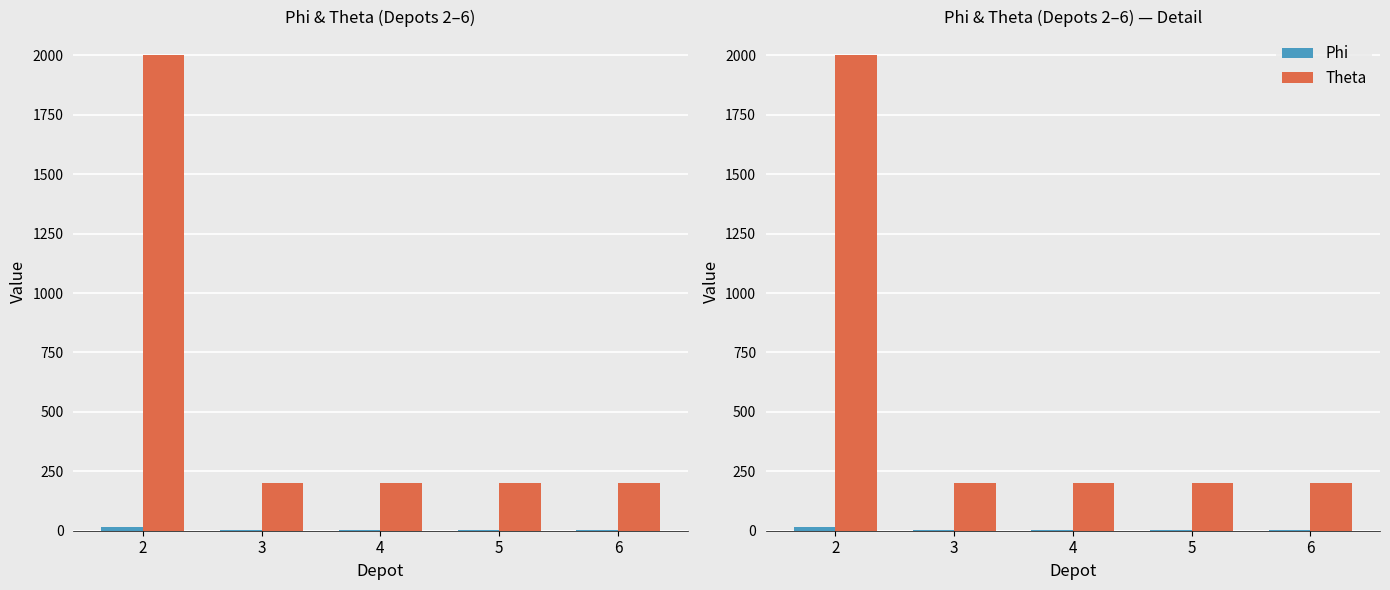

Where is Theta nearest to the value 1100?

2